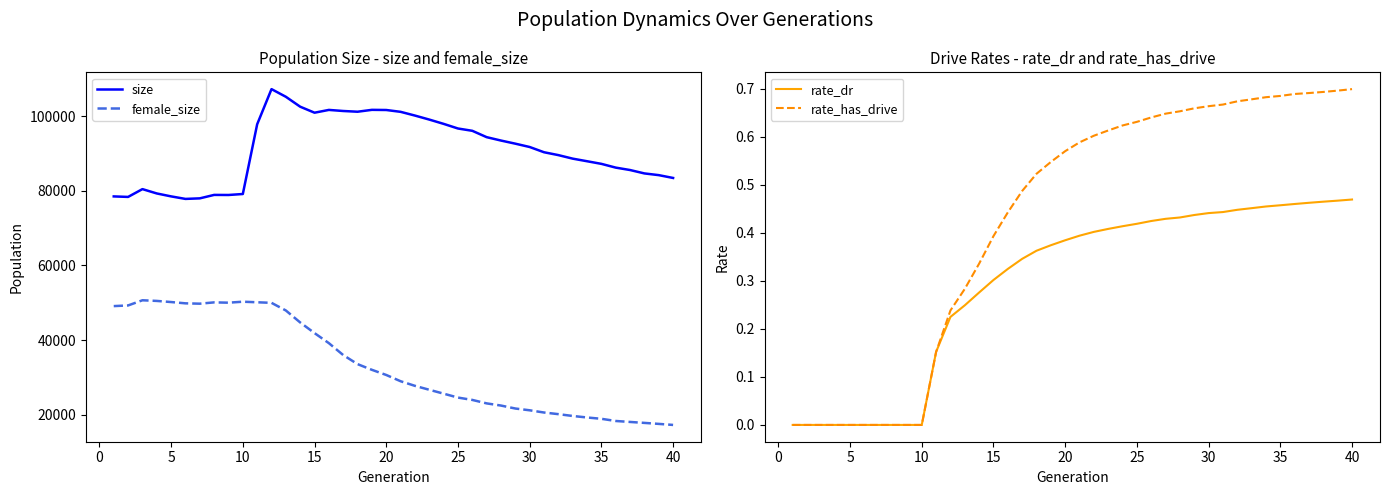

How many lines are shown in the chart?

4